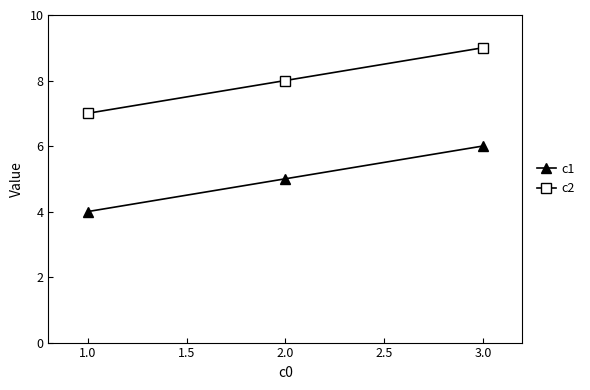

How many values in the c1 series are below 5?

1